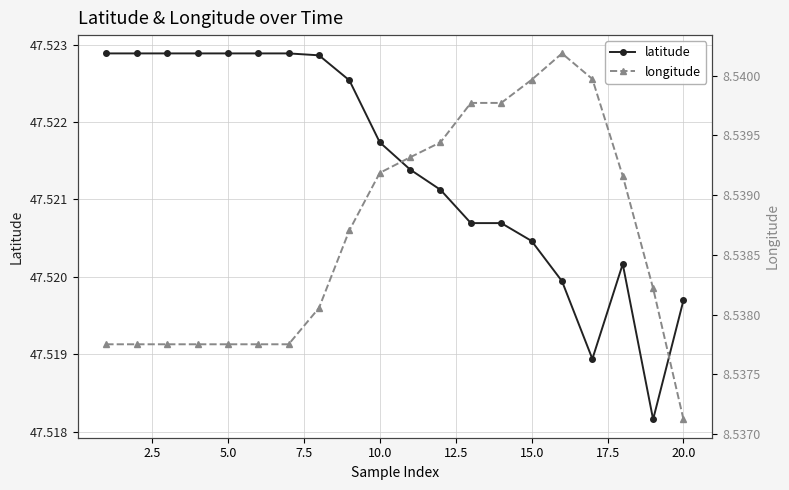

How many lines are shown in the chart?

2